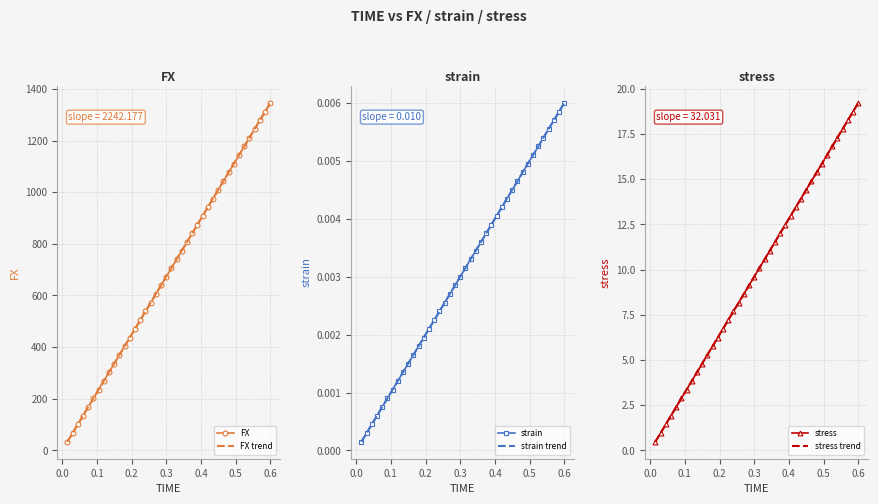

What is the minimum value for FX?

33.6